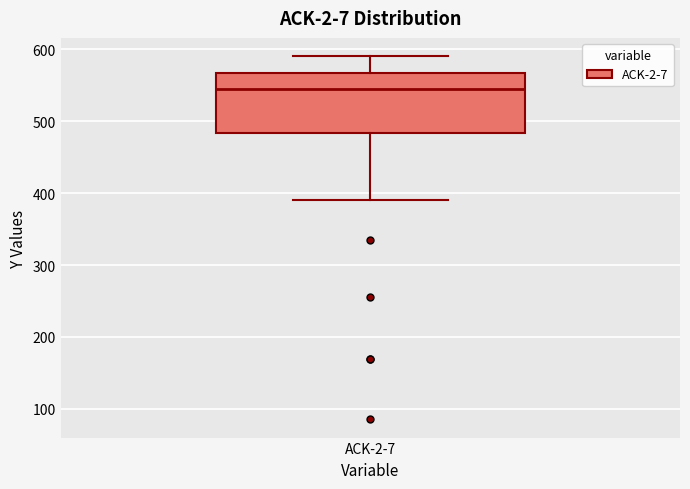

Where is the upper edge of the box for ACK-2-7 on the y-axis? The values are not printed on the chart, so give them approximately, as read against the axis.

570